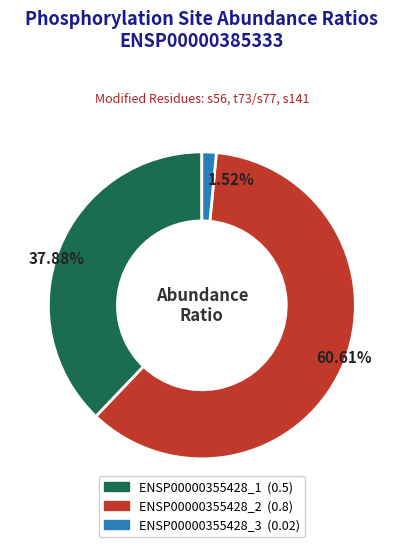

True or false: ENSP00000355428_3 accounts for 2% of the total.

True